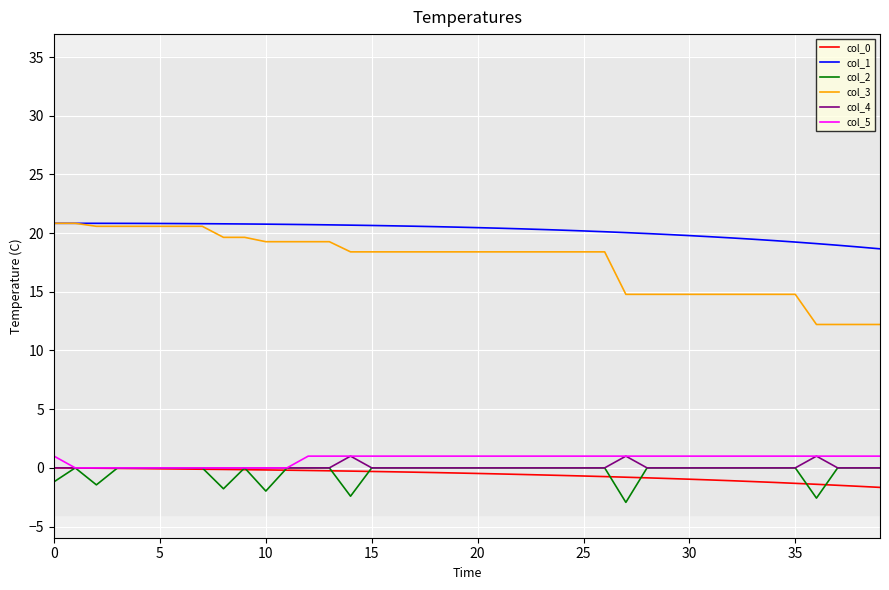

Which series has the widest spread of values?

col_3